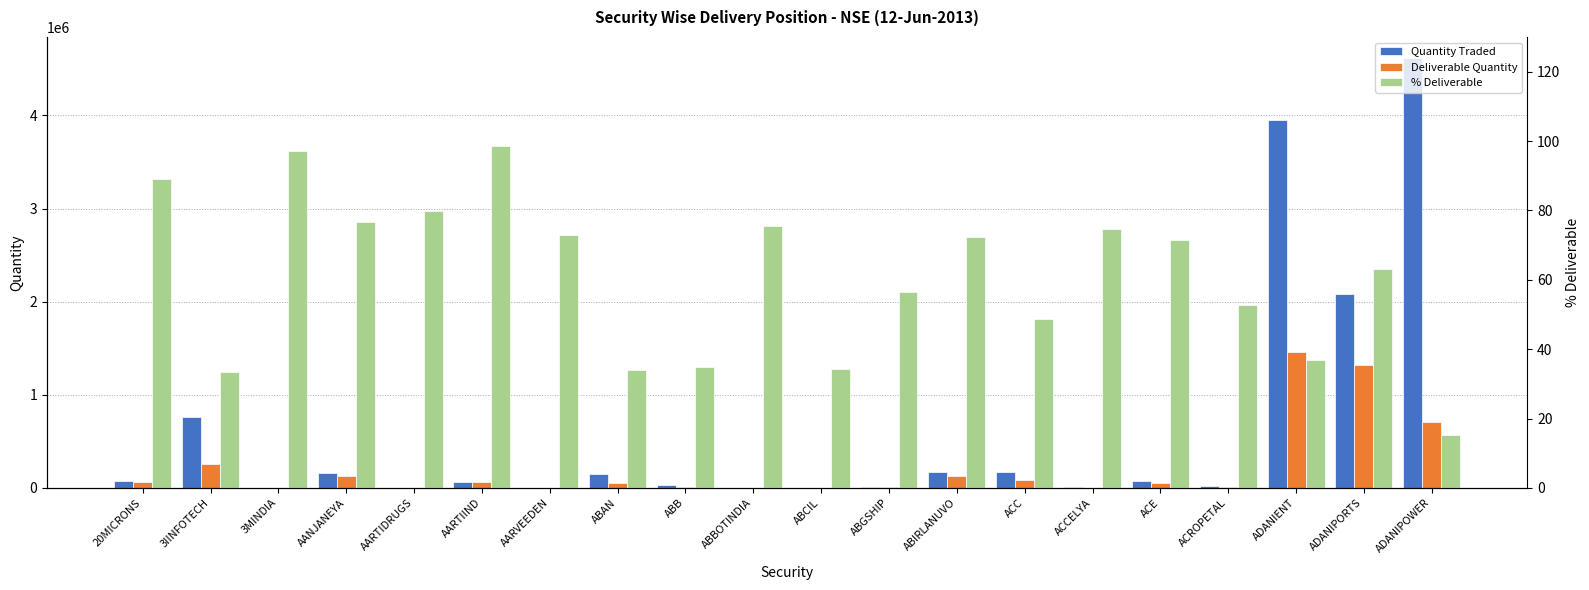

Which series has the largest total across all categories?

Quantity Traded